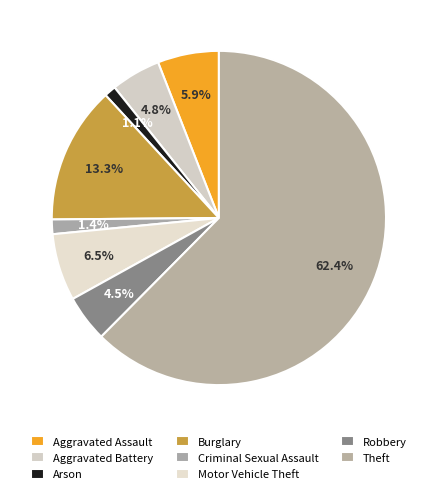

What percentage is the Burglary slice, to the nearest percent?

13%